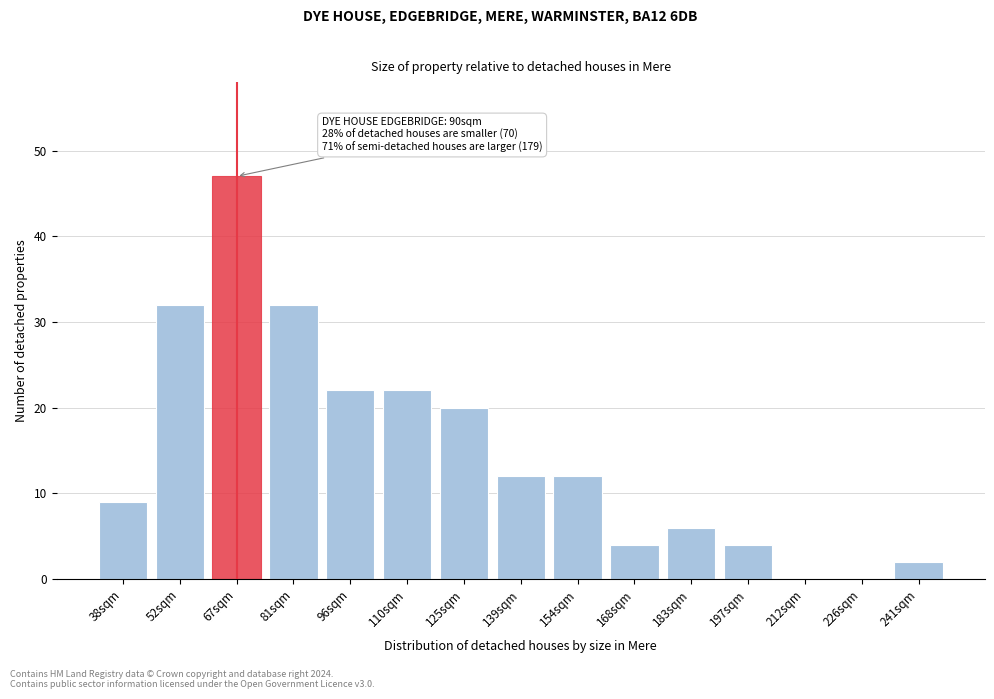

Reading left to right, list all the values displayed in this chart.

38sqm=9	52sqm=32	67sqm=47	81sqm=32	96sqm=22	110sqm=22	125sqm=20	139sqm=12	154sqm=12	168sqm=4	183sqm=6	197sqm=4	212sqm=0	226sqm=0	241sqm=2